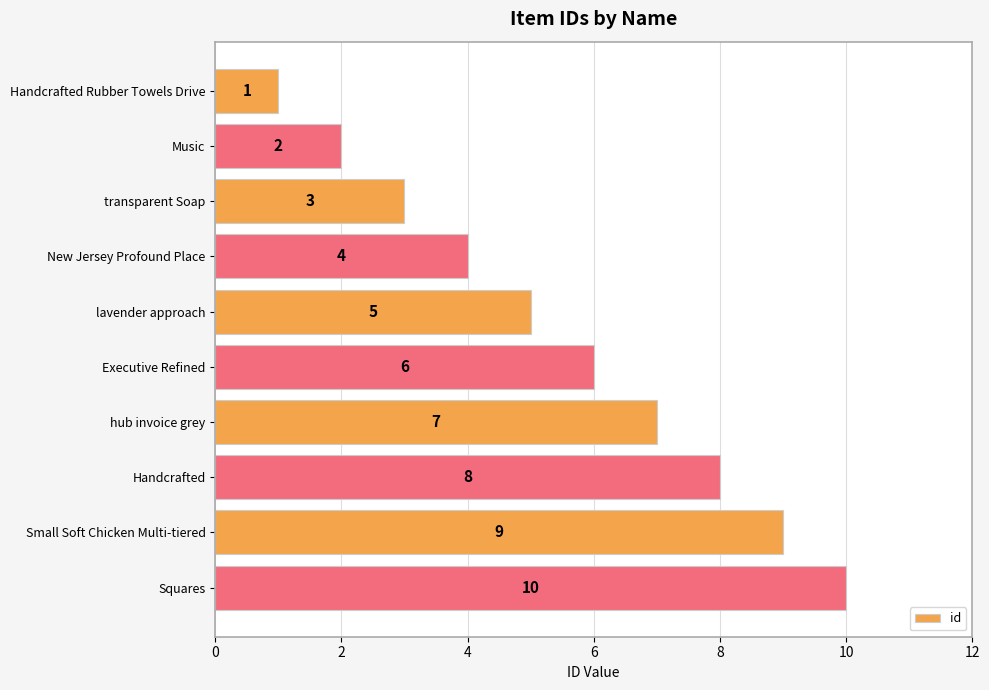

What is the difference between the values at New Jersey Profound Place and Handcrafted?

4